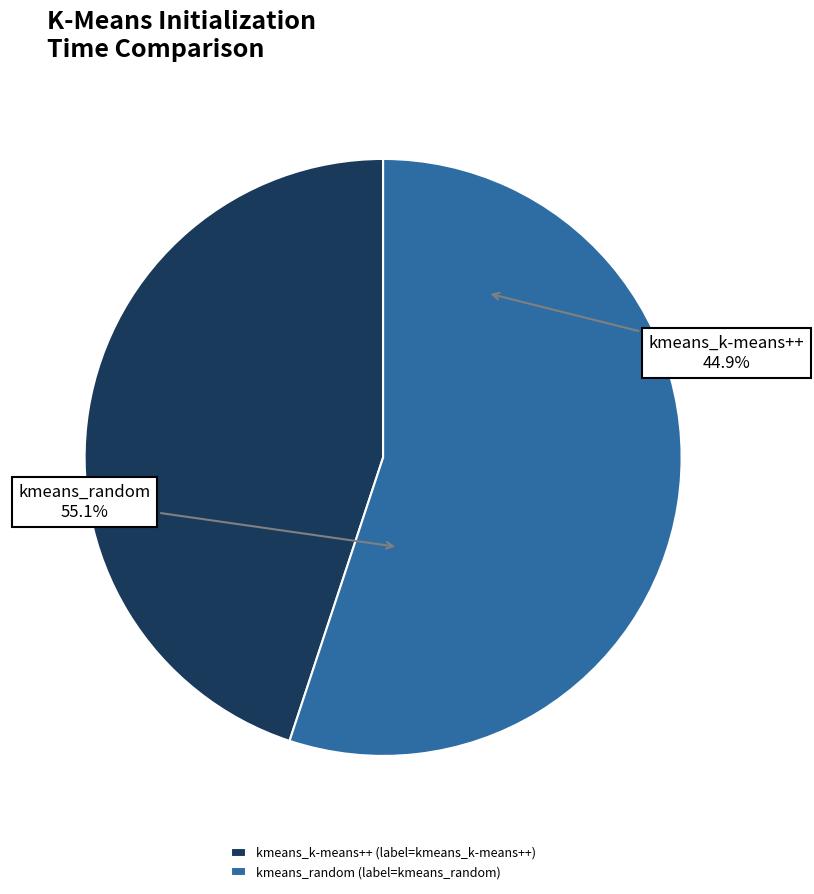

How many slices are in this pie chart?

2